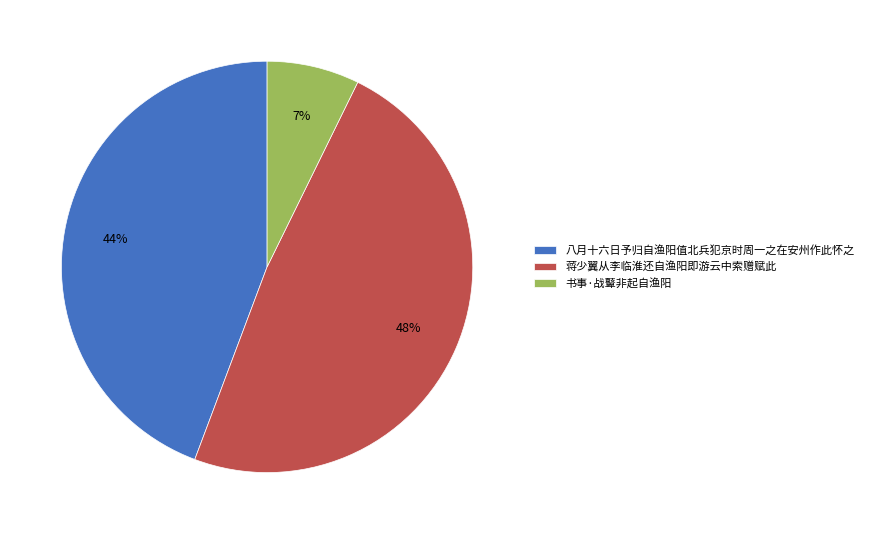

Does any single category account for the majority?

No